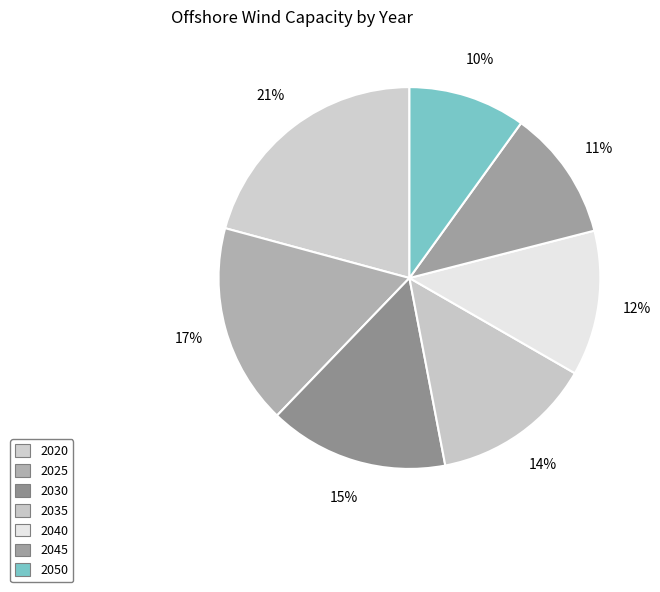

How many segments does this pie chart have?

7